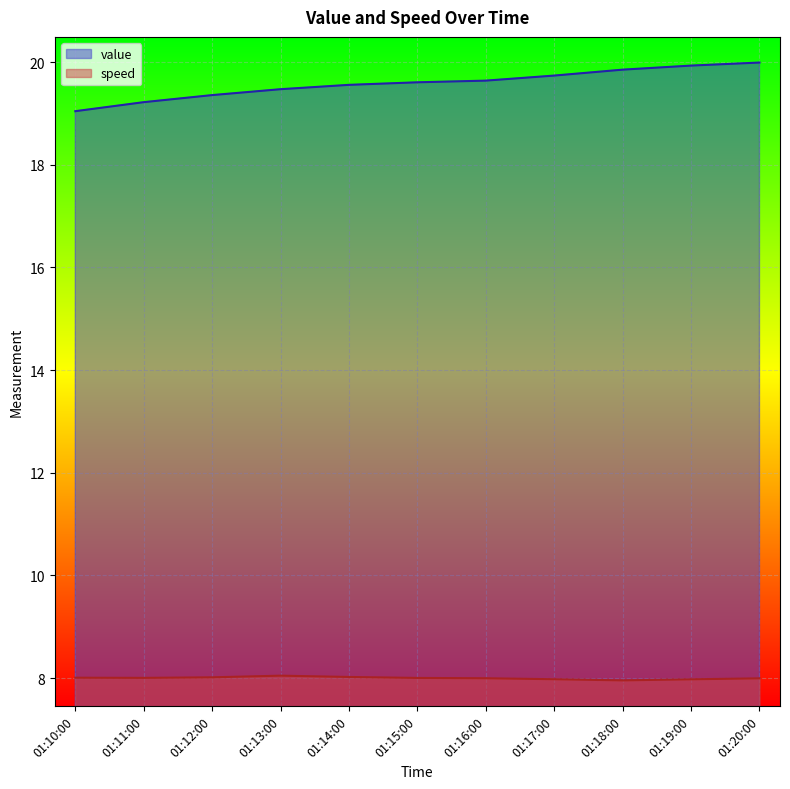

Where is value nearest to the value 19?

01:10:00